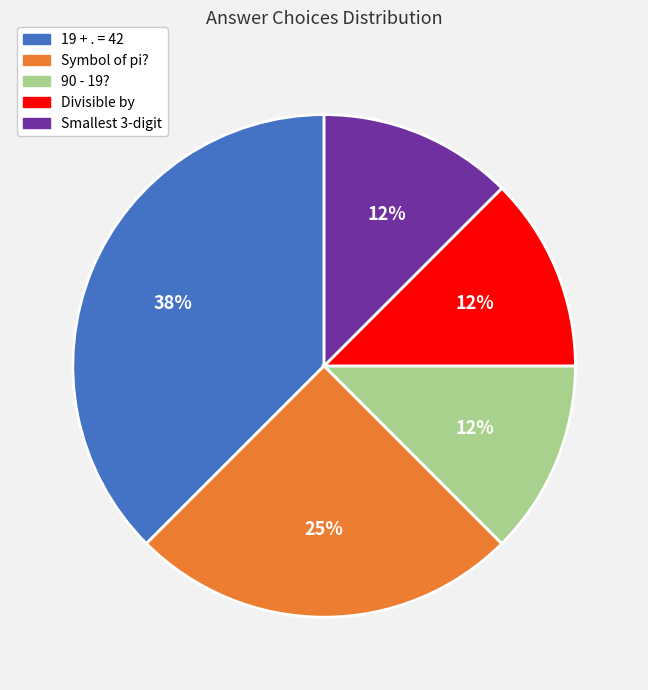

Count the number of slices in the pie.

5